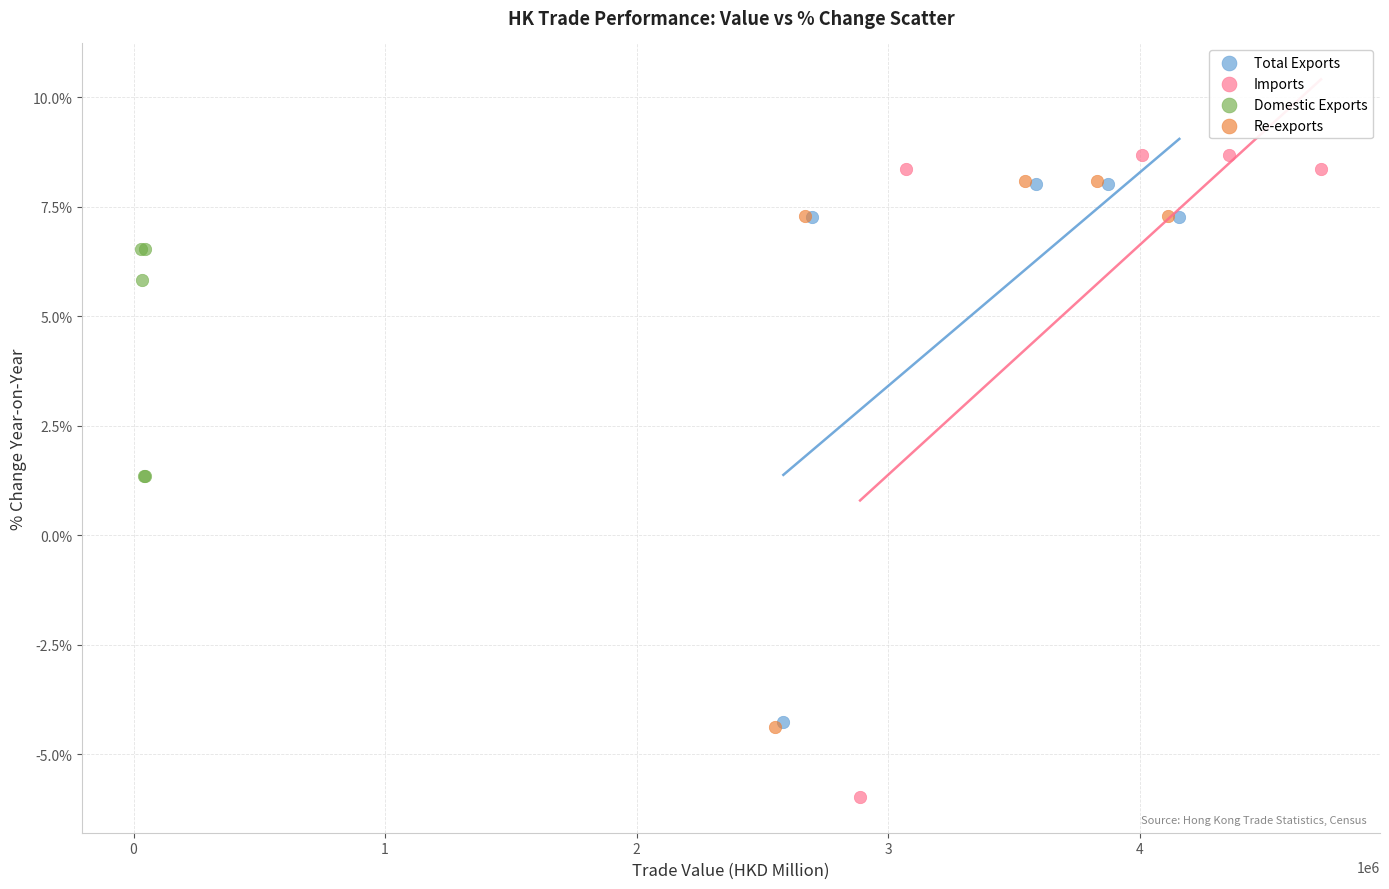

Which series has the widest spread of Y values?

Imports